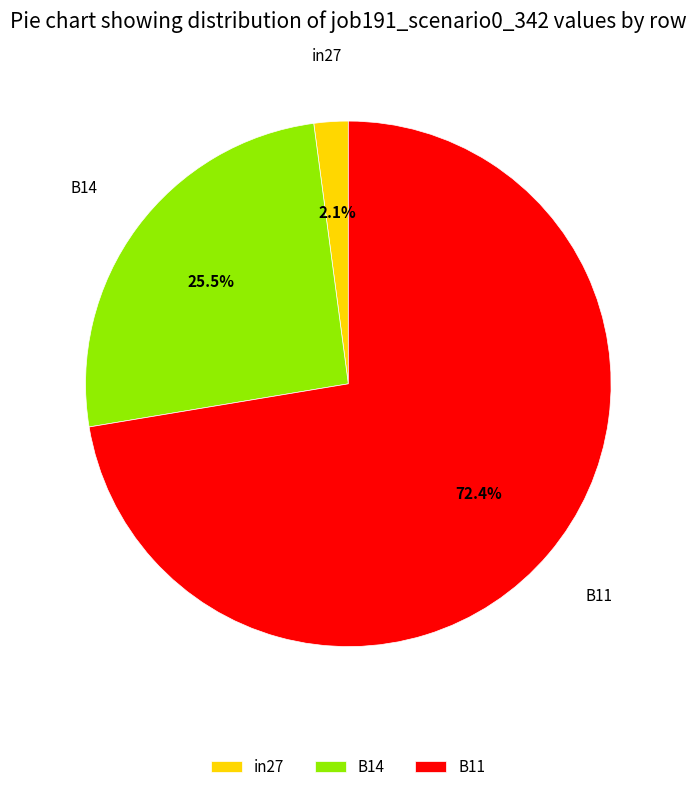

Count the number of slices in the pie.

3